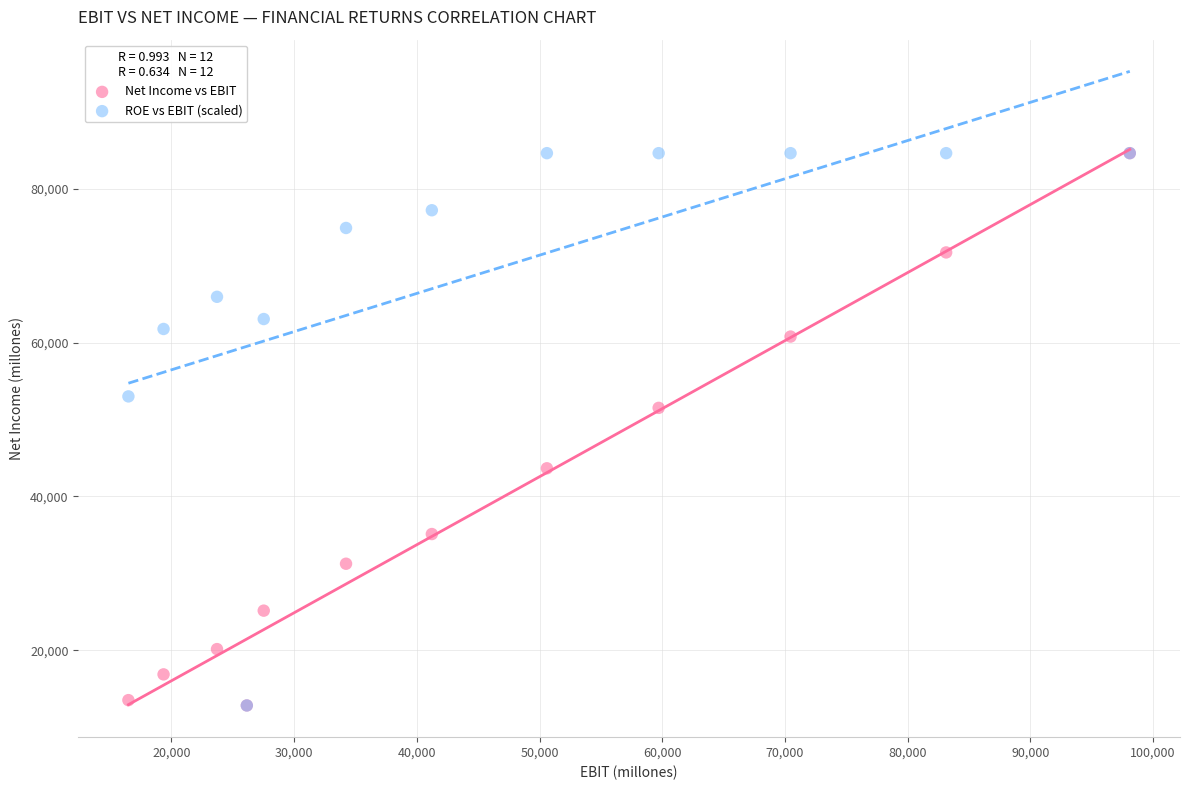

What are all the series names shown in the legend?

Net Income vs EBIT, ROE vs EBIT (scaled)